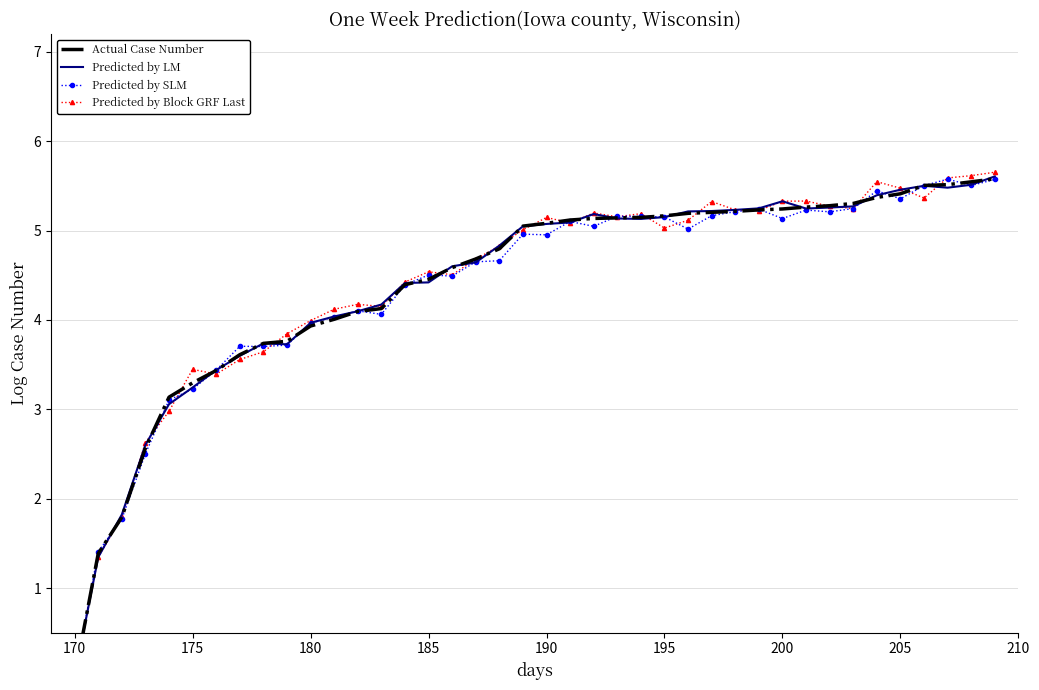

True or false: Actual Case Number and Predicted by SLM cross at least once.

True